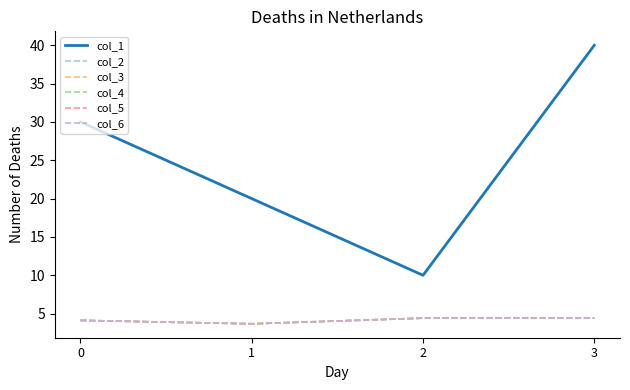

The col_3 series shows 4.1 at 0. True or false?

True